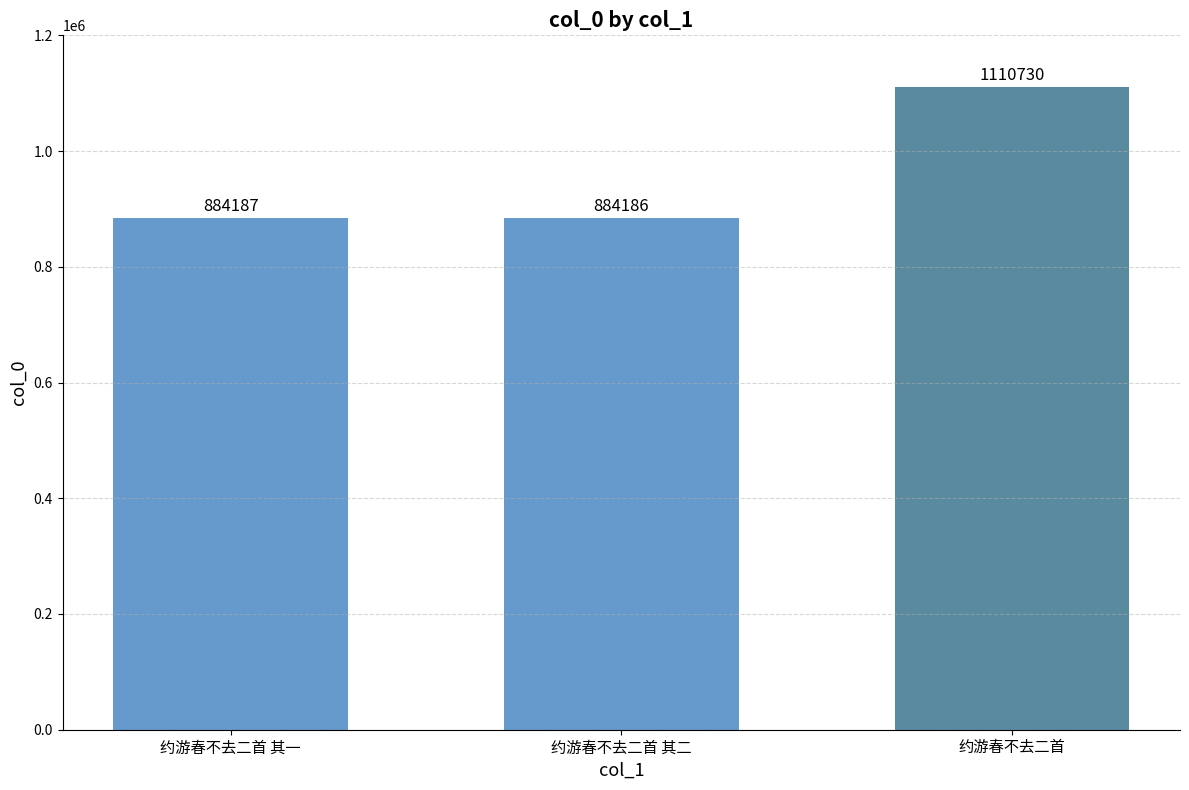

Which label corresponds to the smallest value in the chart?

约游春不去二首 其二